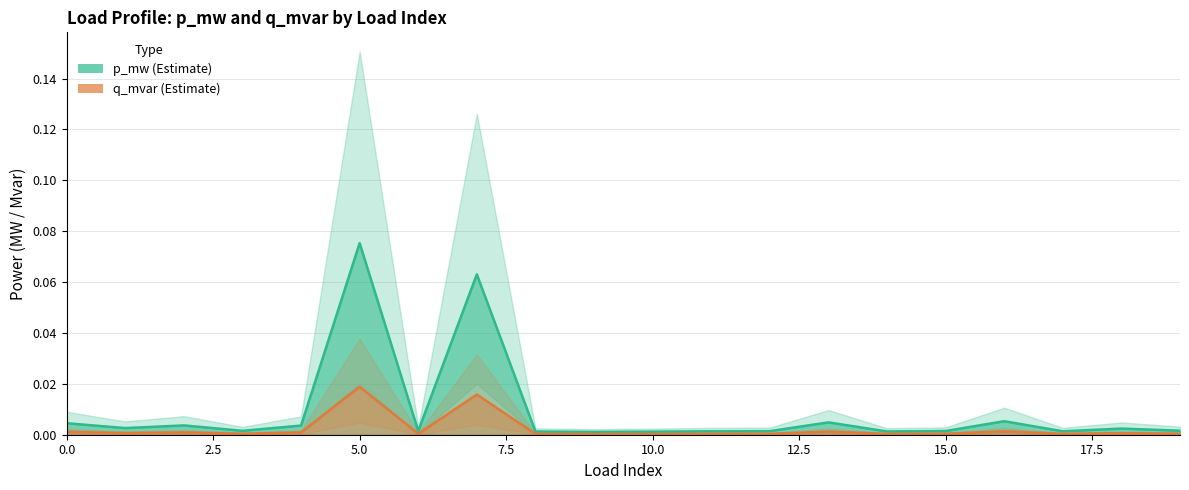

Does the chart have visible grid lines?

Yes